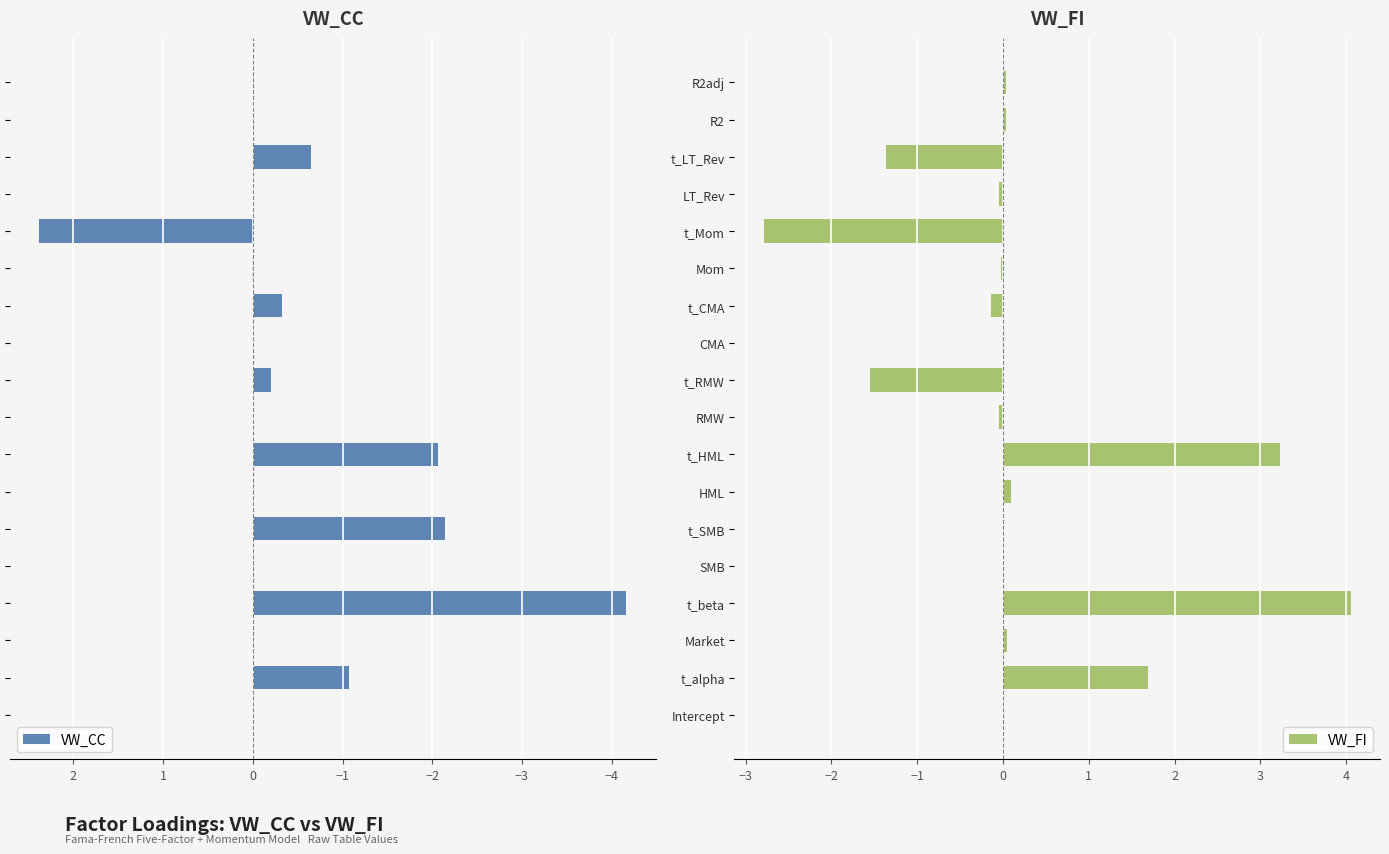

How many values in the VW_CC series exceed 0?

2